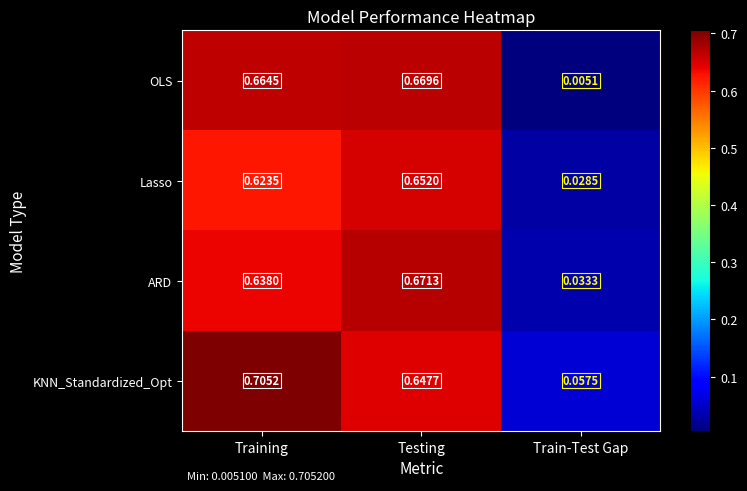

Between Testing and Train-Test Gap, which series saw the biggest shift?

OLS